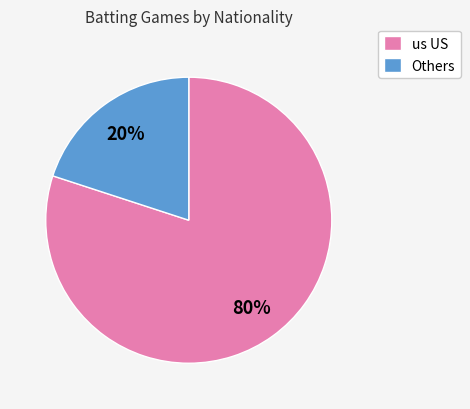

To the nearest percent, what percentage of the pie is us US?

80%